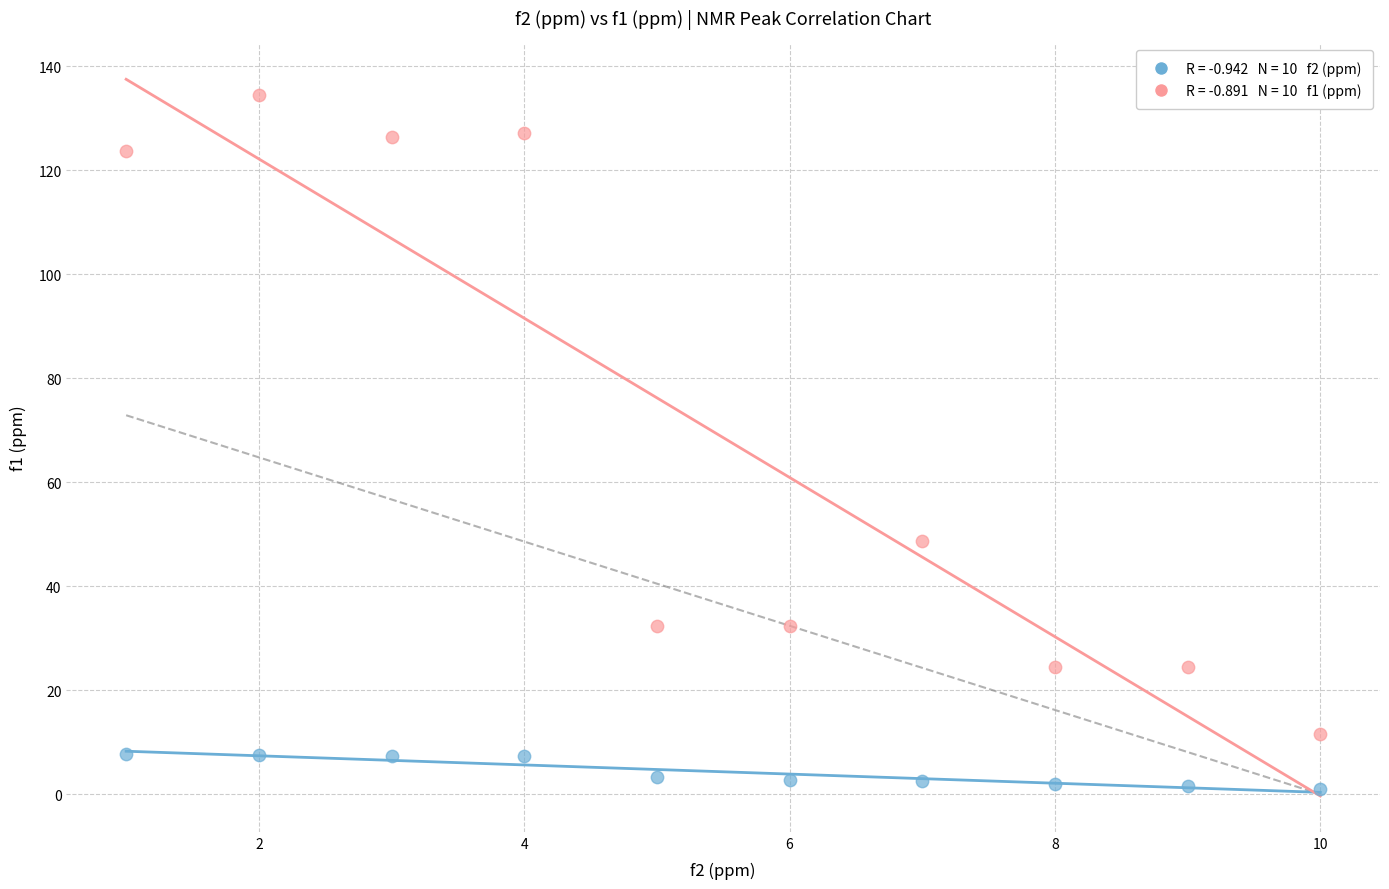

Across all data points, what is the range of X values (max minus min)?

9.0